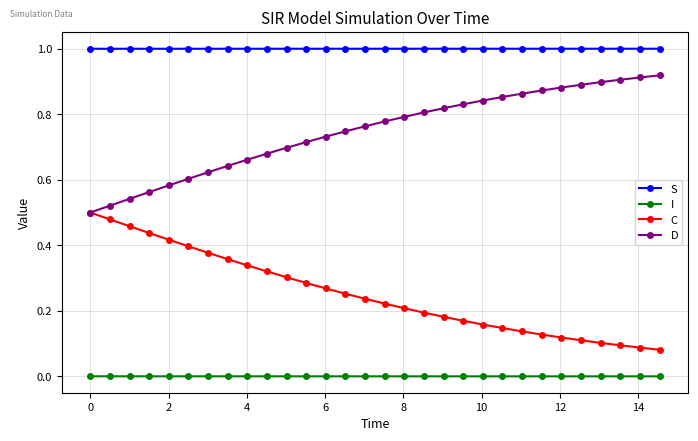

What is the greatest value displayed?

1.0